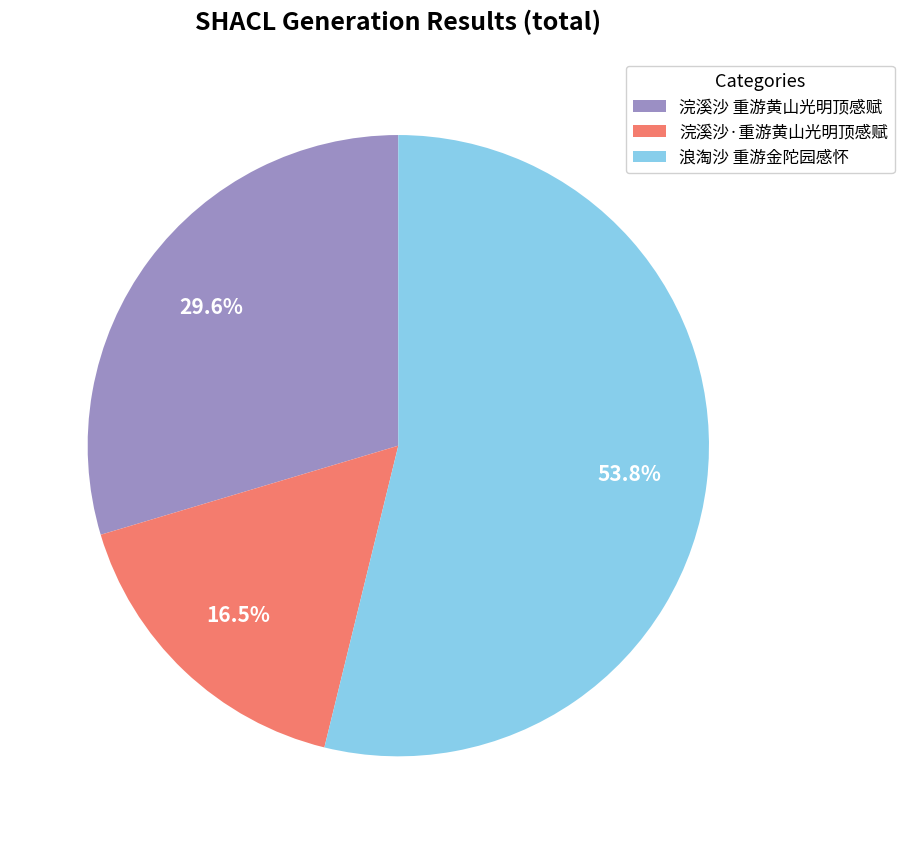

What is the ratio of the value at 浣溪沙 重游黄山光明顶感赋 to the value at 浣溪沙·重游黄山光明顶感赋?

1.8